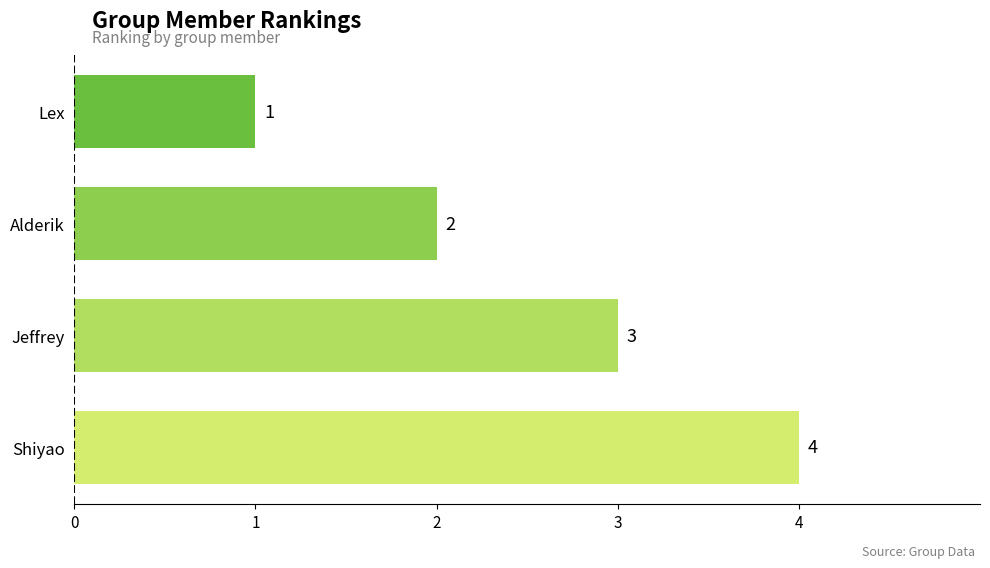

How many bars are there in total?

4